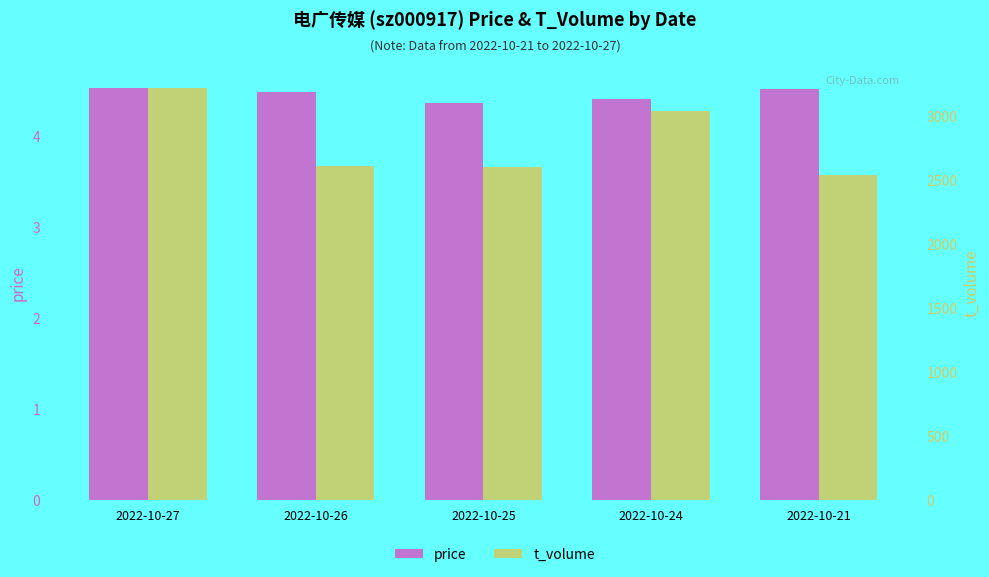

How many data points in t_volume are less than 2612?

2